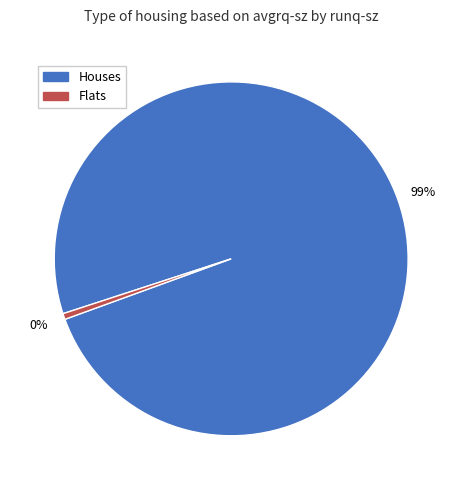

True or false: 7 accounts for 29% of the total.

False